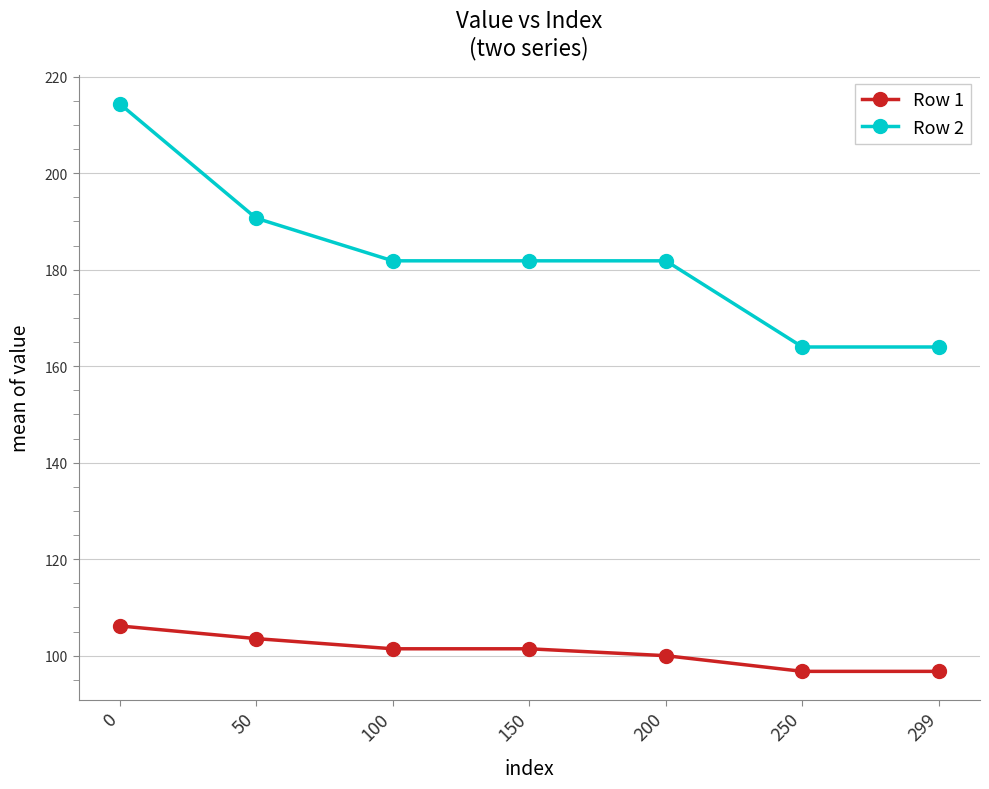

What is the average value of the Row 1 series?

100.9